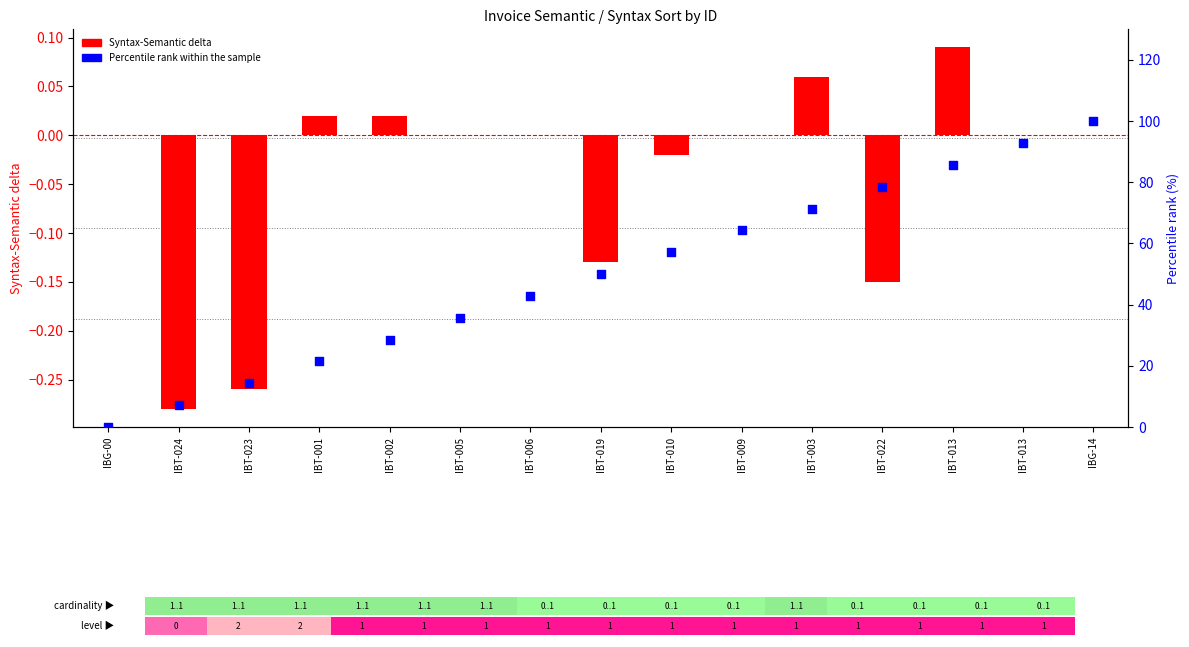

What is the total value across all series at IBT-013?

85.8